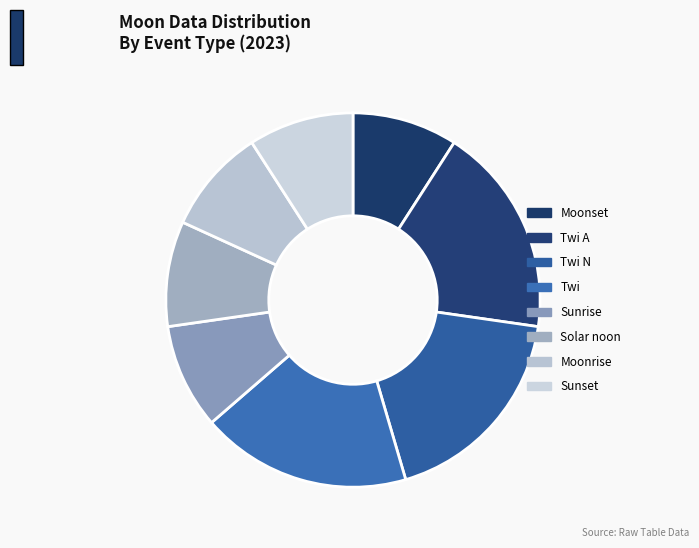

How many segments does this pie chart have?

8